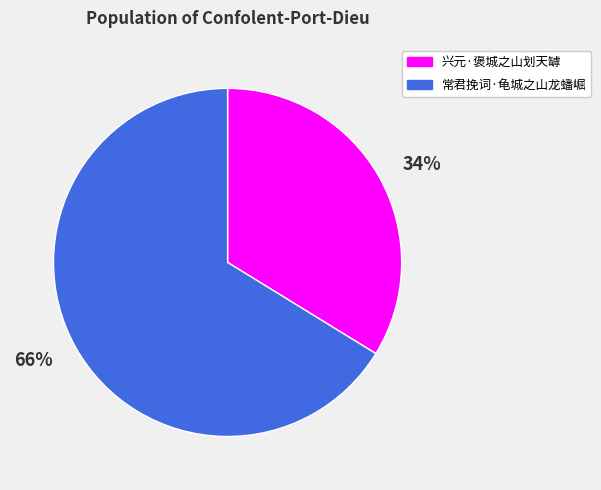

Is it true that 34% is 34% of the pie?

True